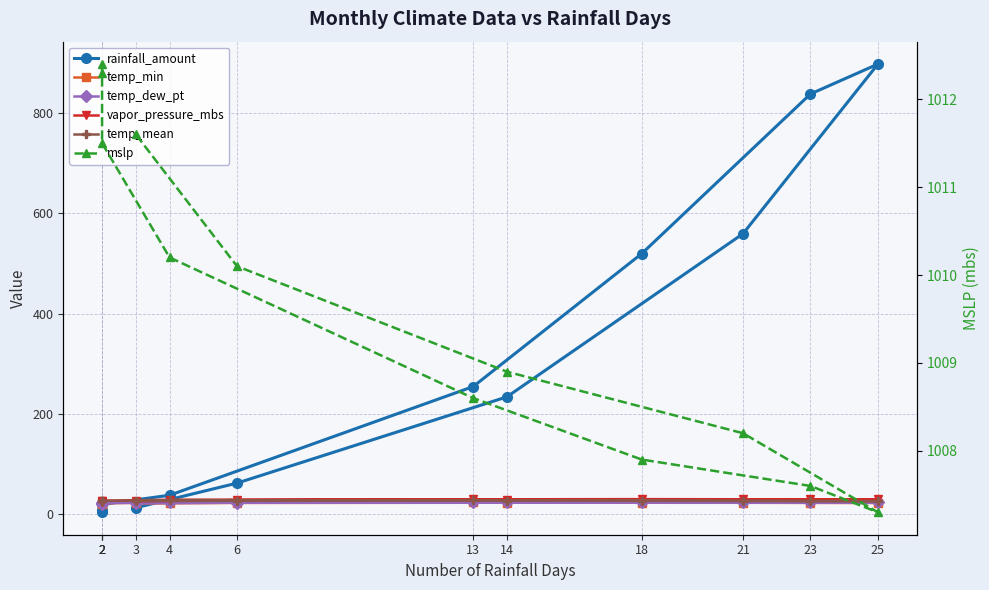

What is the maximum value for mslp?

1012.4